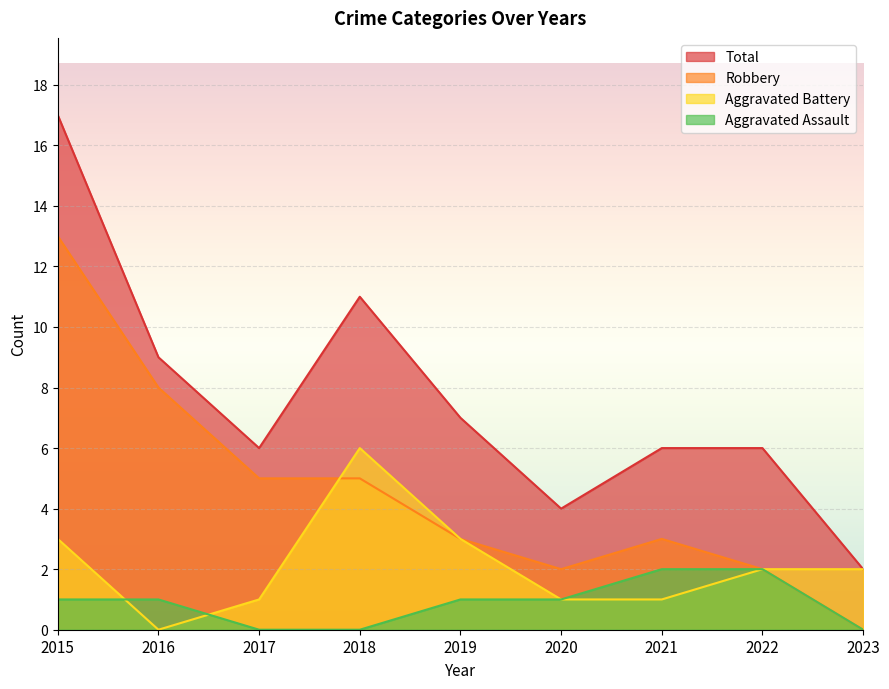

At which category is the sum across all series the highest?

2015